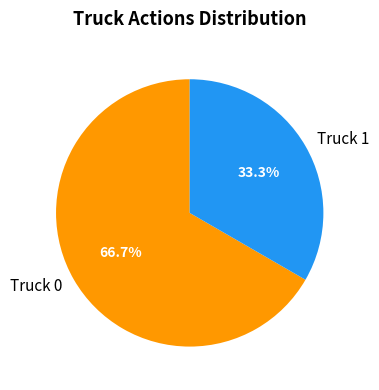

The Truck 1 slice represents 33% of the pie. True or false?

True